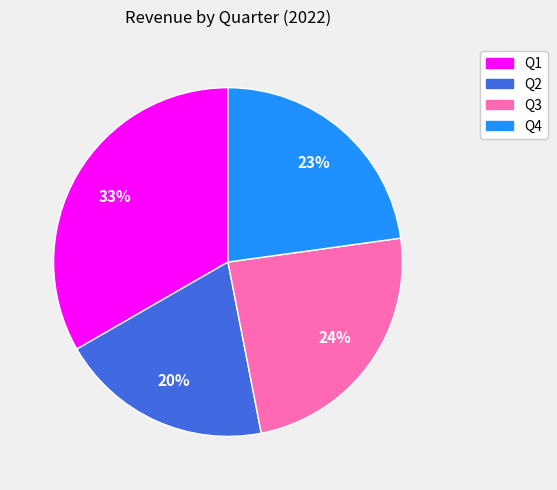

True or false: Q1 accounts for 33% of the total.

True